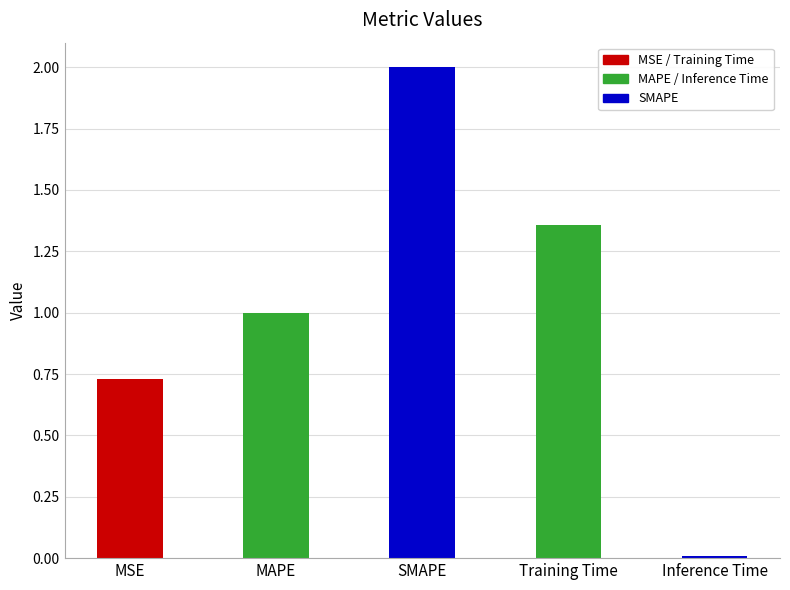

What is the sum of the values at Training Time and MAPE?

2.4